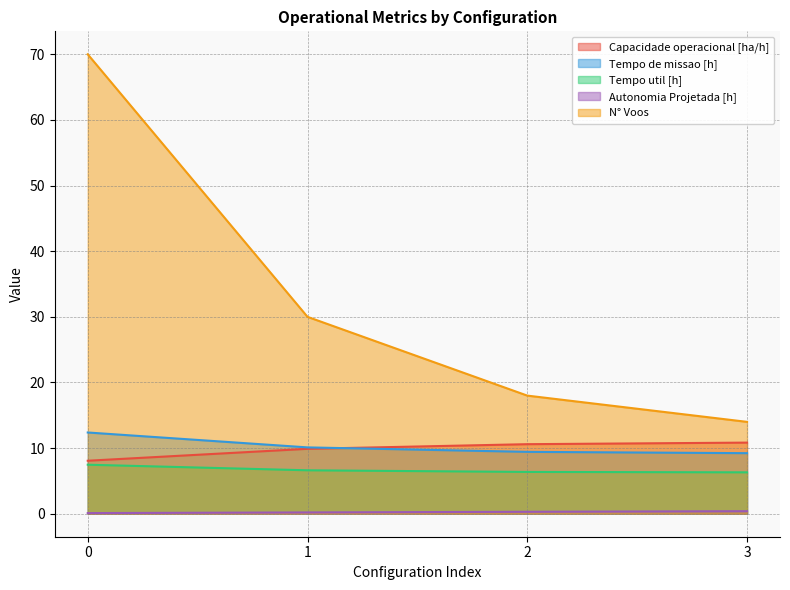

What is the value of the Autonomia Projetada [h] point at the 3rd from the left?

0.3